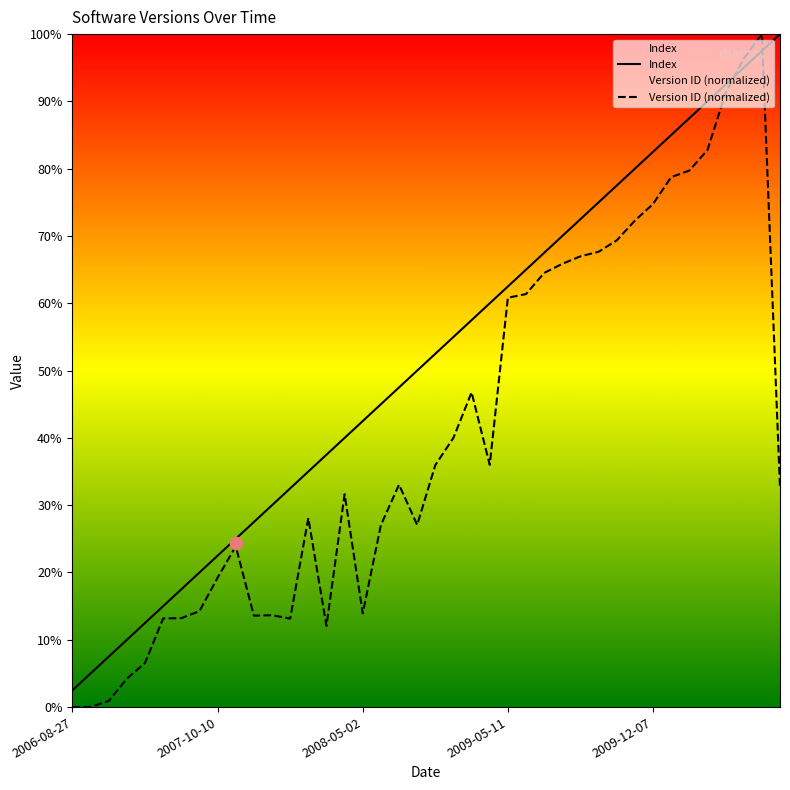

Is the value of Index at 27 greater than the value of Version ID (normalized) at 12?

Yes